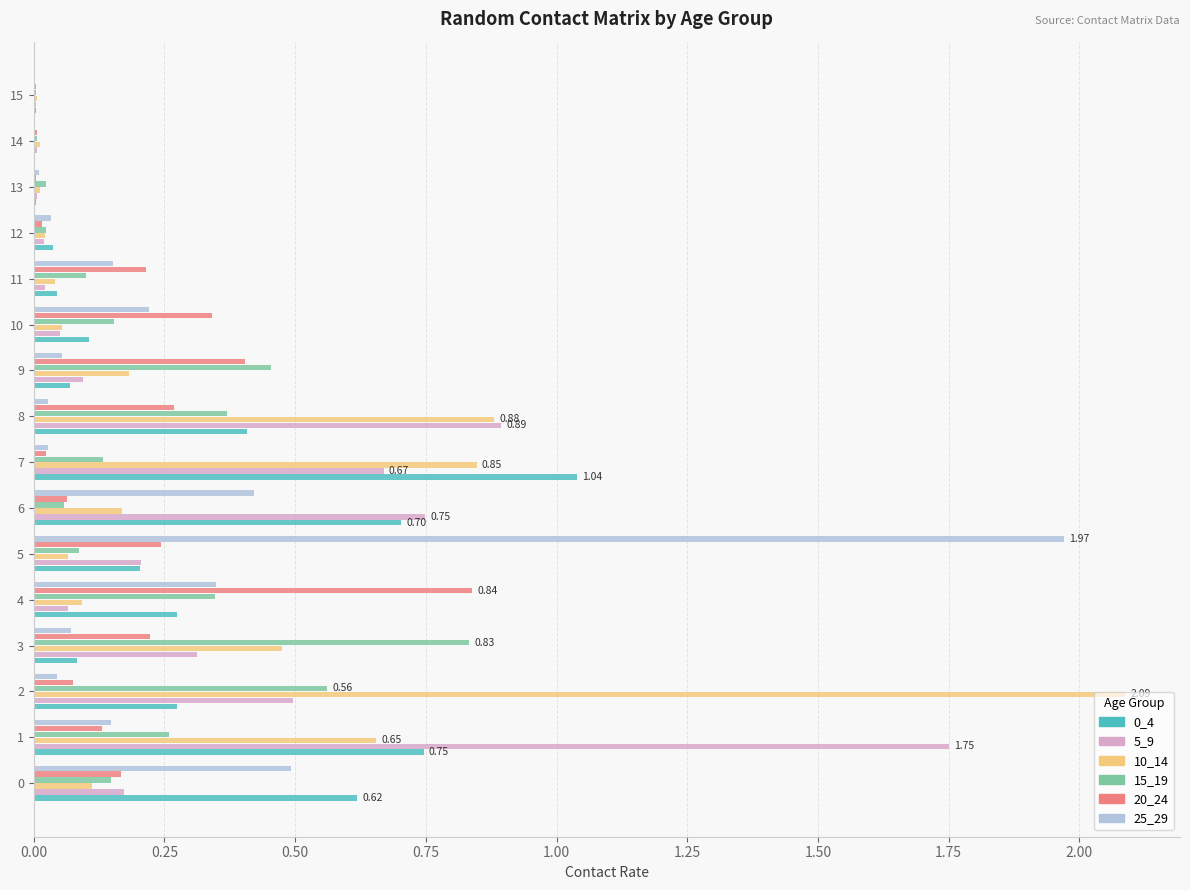

At which category does the chart reach its peak across all series?

2